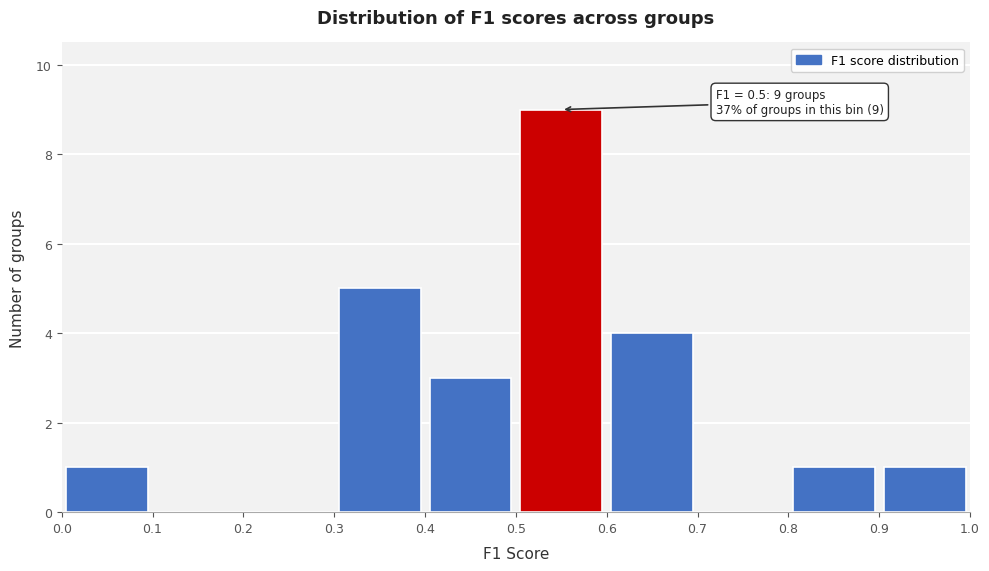

Over which range of the x-axis is the bar tallest?

0.5 to 0.6